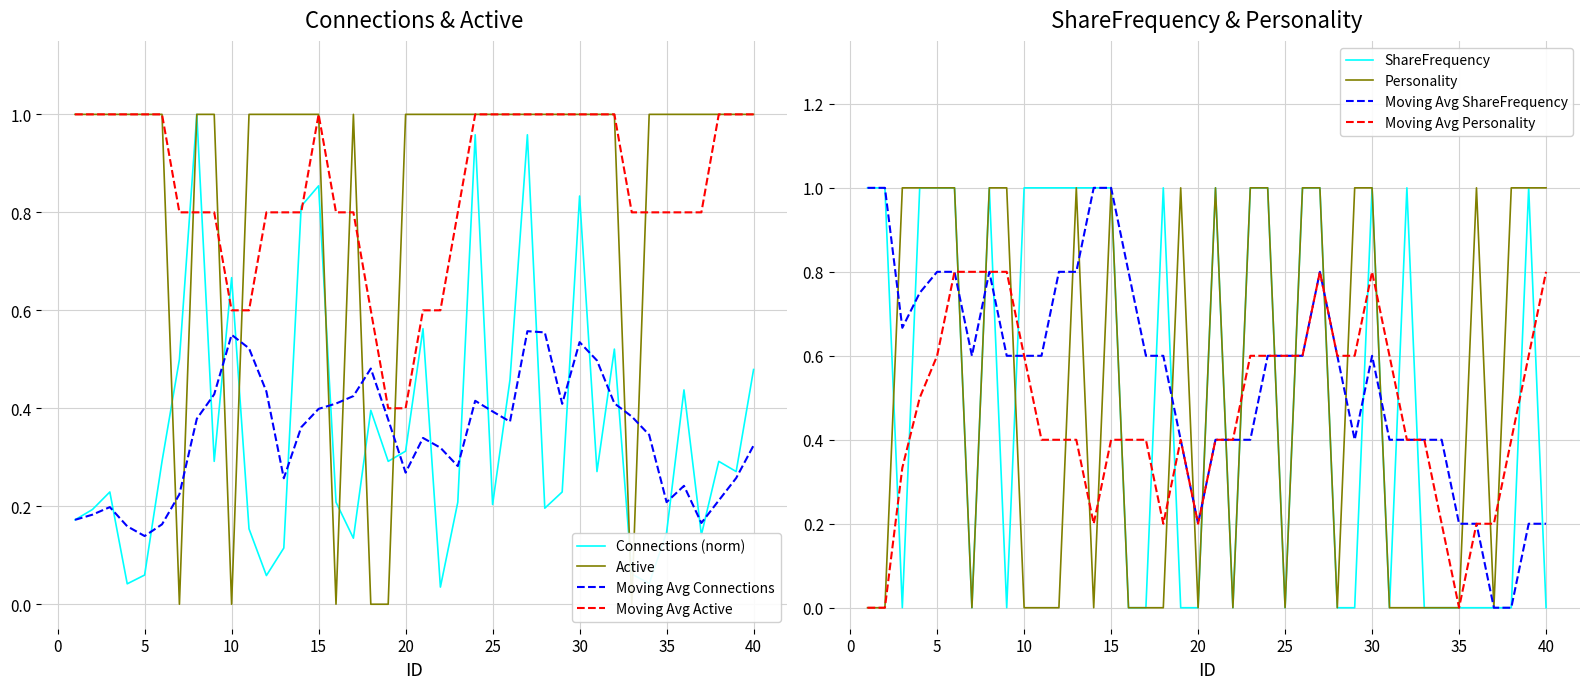

How many data points in Active are less than 1?

6